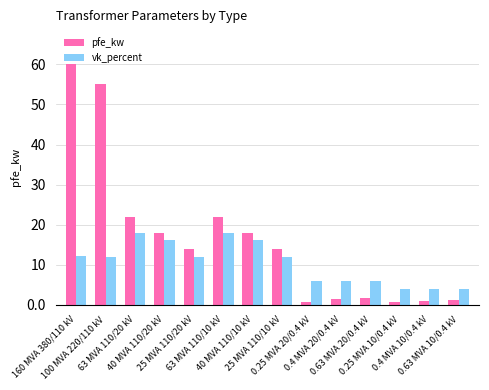

What is the difference between the second highest and second lowest values in the vk_percent series?

14.0